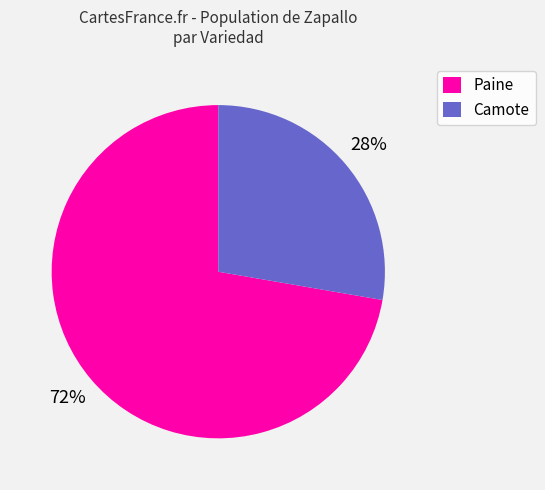

What is the smallest slice in the pie chart?

Camote